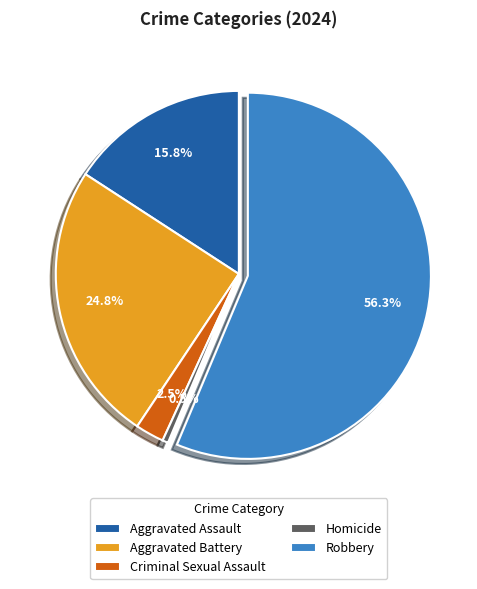

Rank the categories by value from lowest to highest.

Homicide, Criminal Sexual Assault, Aggravated Assault, Aggravated Battery, Robbery